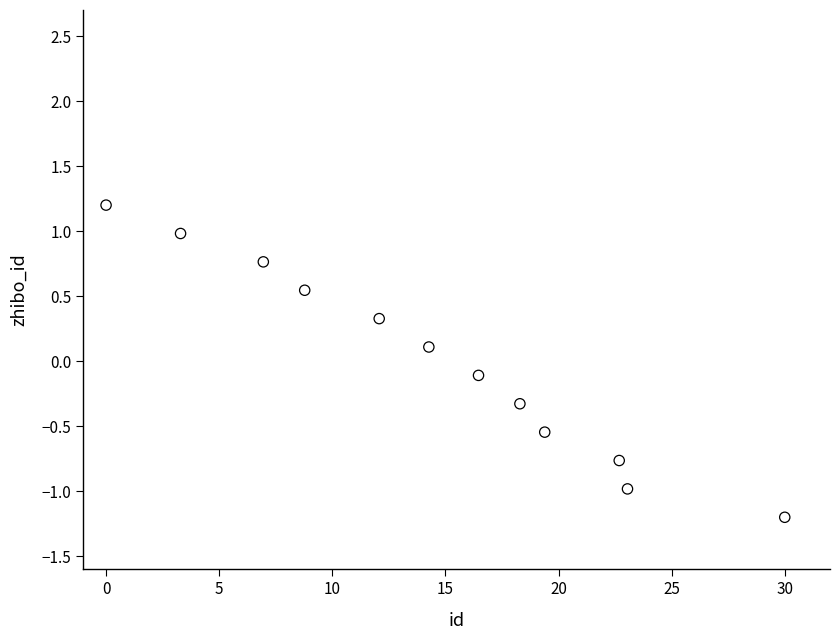

What is the range of Y values (max minus min)?

2.4